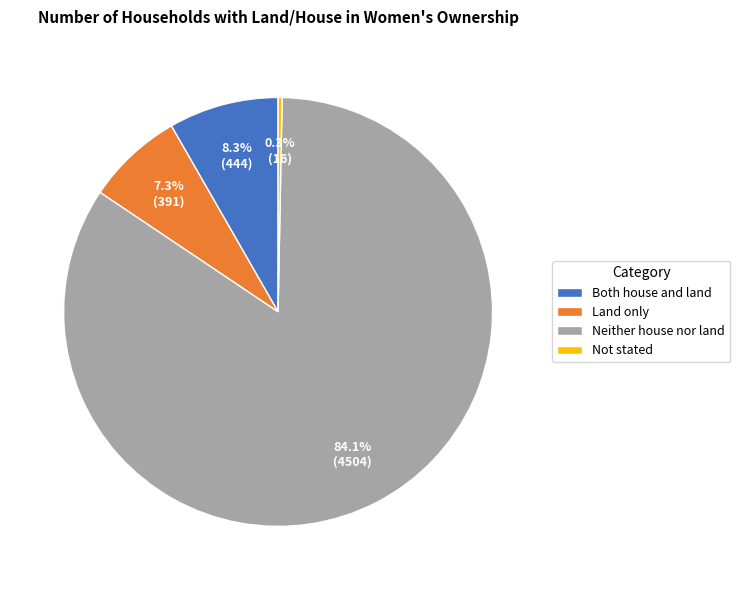

How many segments does this pie chart have?

4